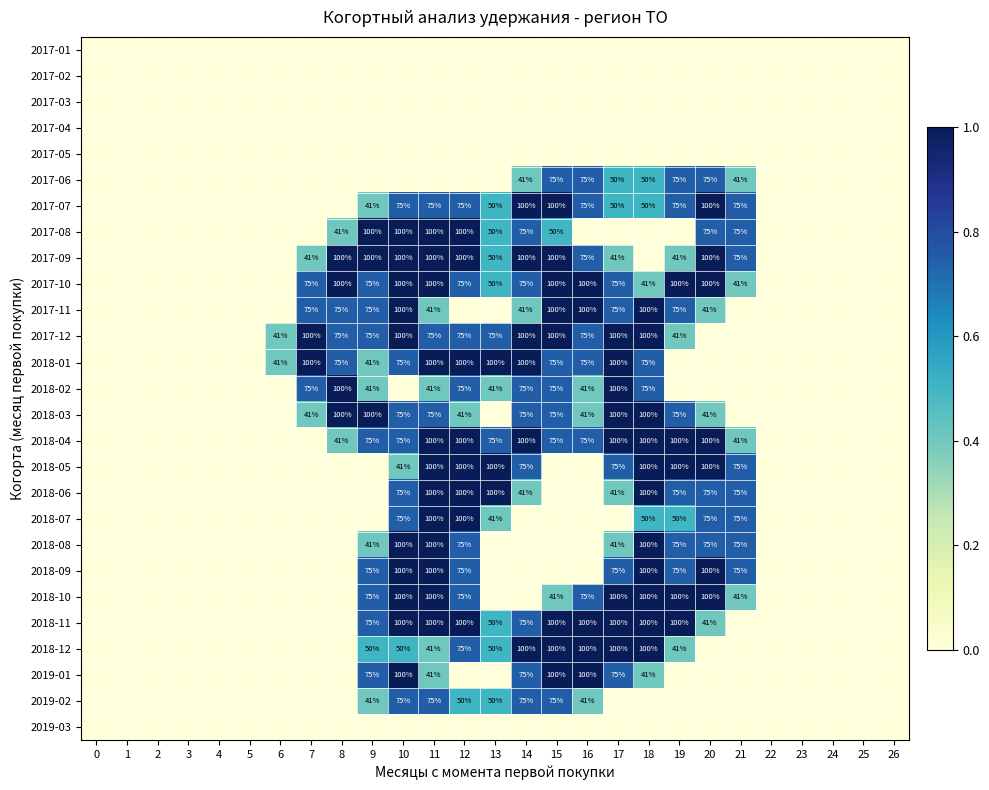

At which category is the sum across all series the highest?

11